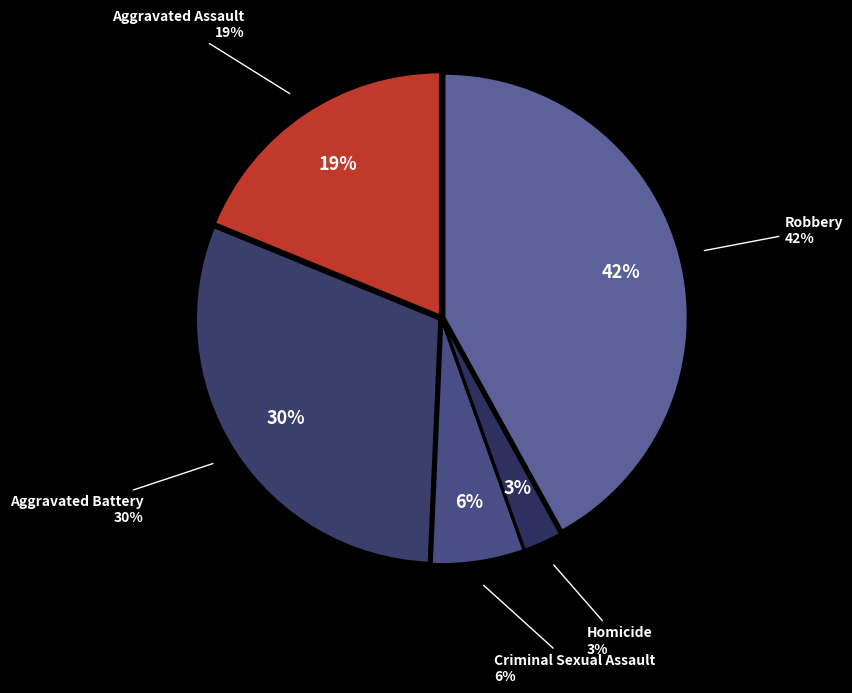

What percentage is NOT represented by Criminal Sexual Assault?

93.9%